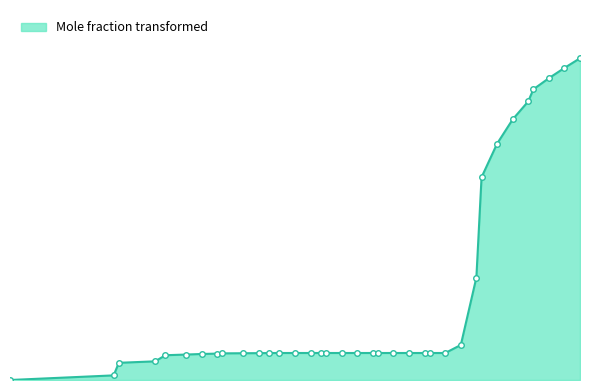

What is the change in value from 94.50101471 to 115.50089264?

+0.3